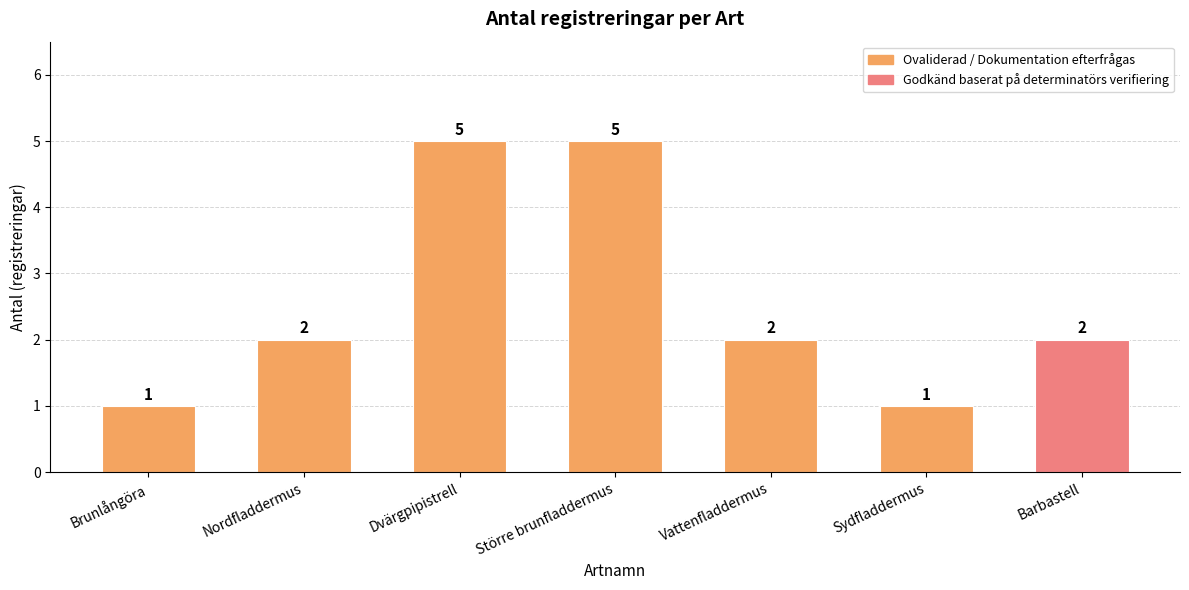

What is the sum of the values at Dvärgpipistrell and Brunlångöra?

6